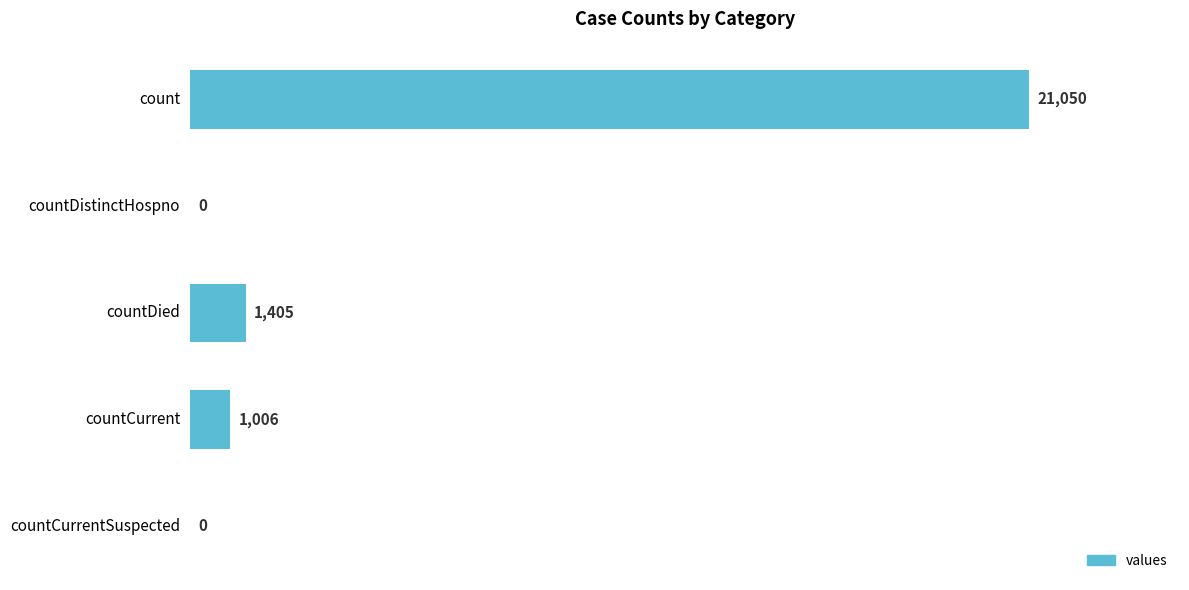

Reading top to bottom, what are all the values shown in this chart?

count=21050	countDistinctHospno=0	countDied=1405	countCurrent=1006	countCurrentSuspected=0